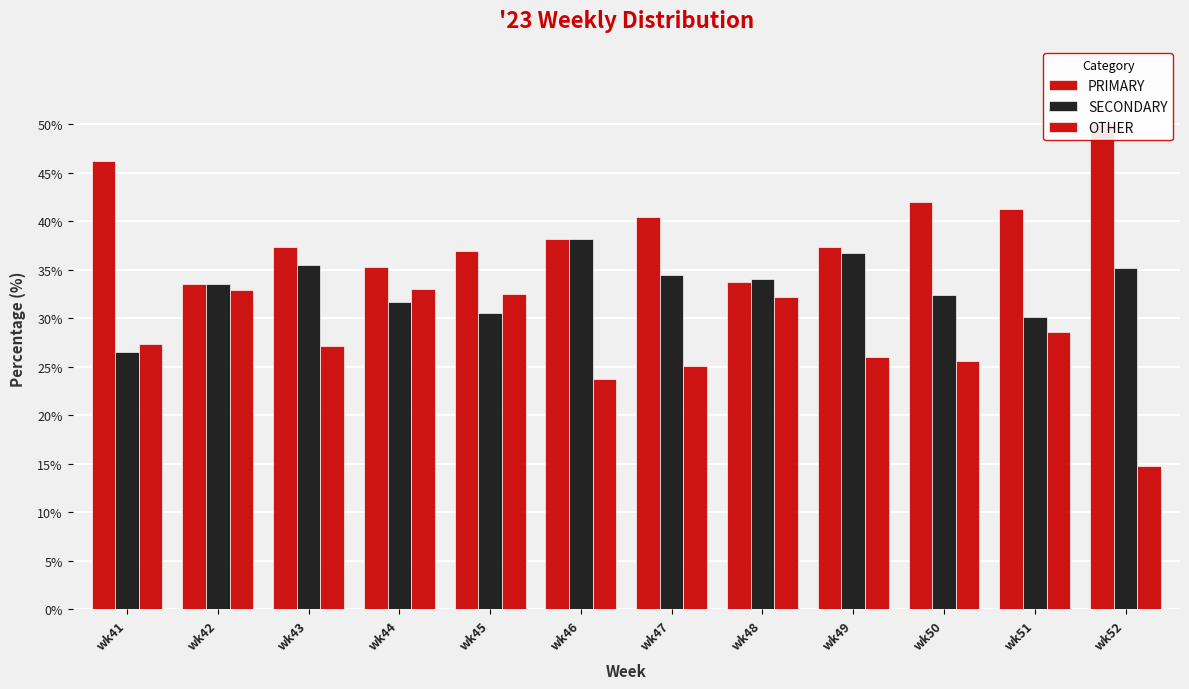

At which label does PRIMARY first exceed 38?

wk41